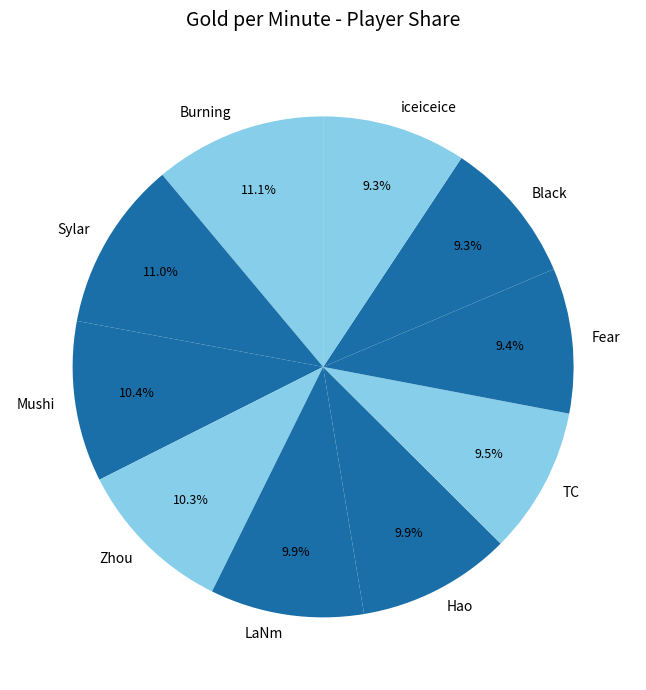

To the nearest percent, what is the difference between the largest and smallest slice percentages?

2%